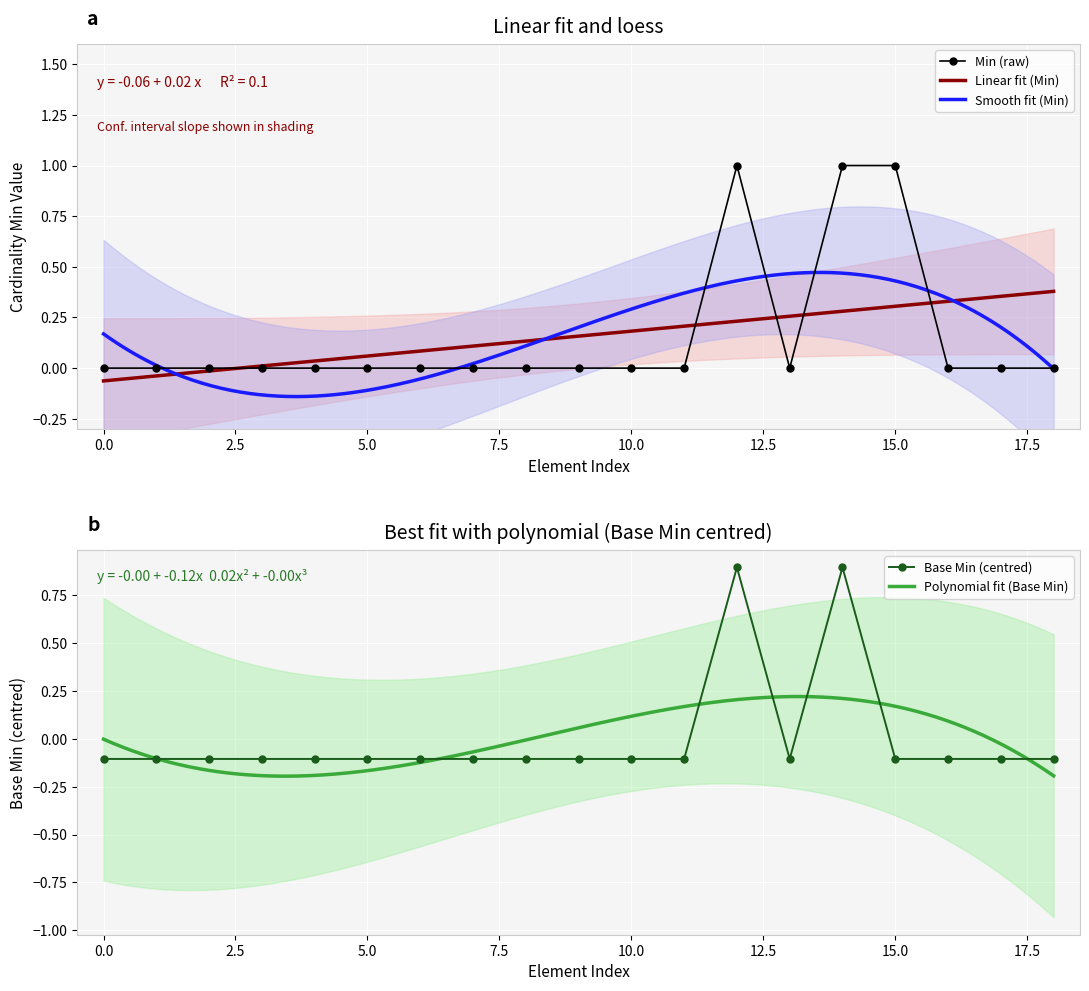

True or false: Base Min (centred) has more than 1 interior local peaks.

True